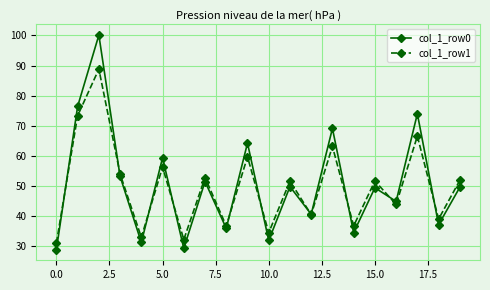

What is the smallest value displayed?

28.8